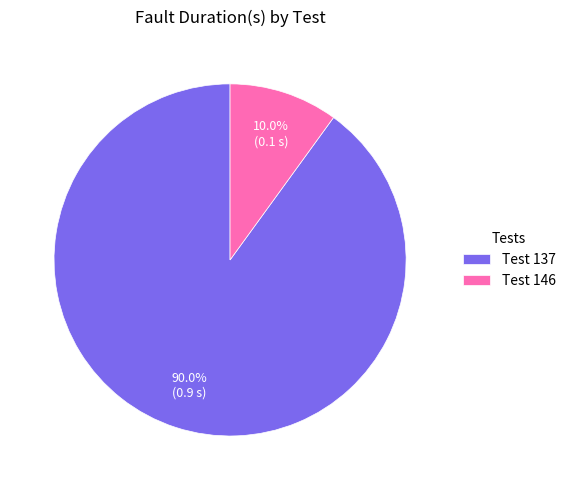

What percentage is NOT represented by Test 137?

10.0%